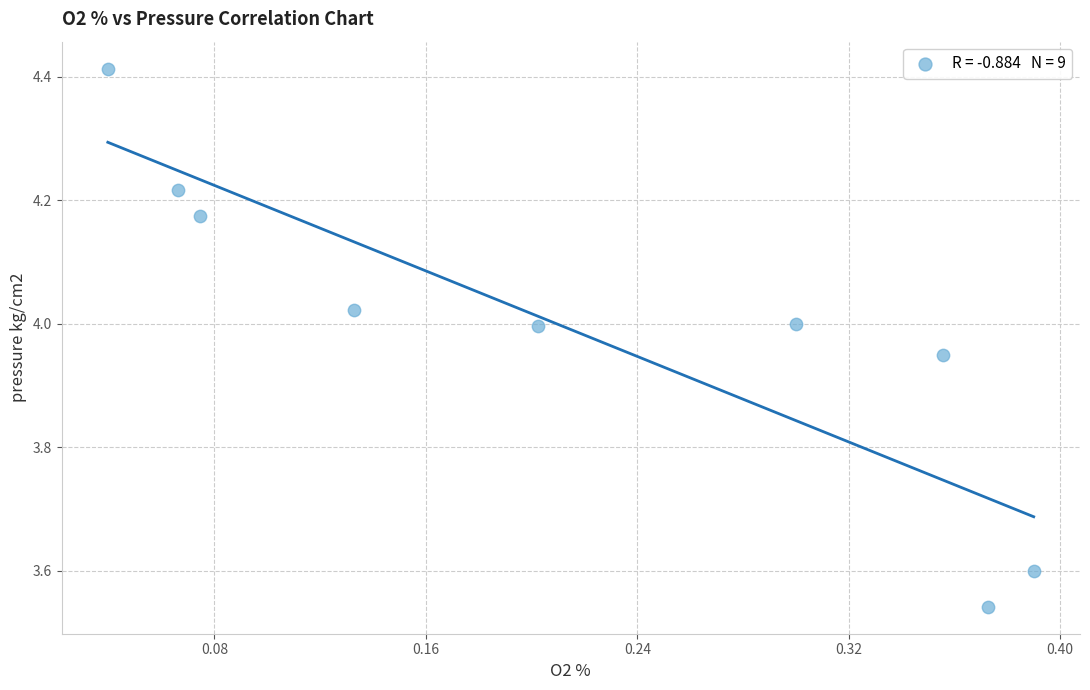

What is the range of Y values (max minus min)?

0.9